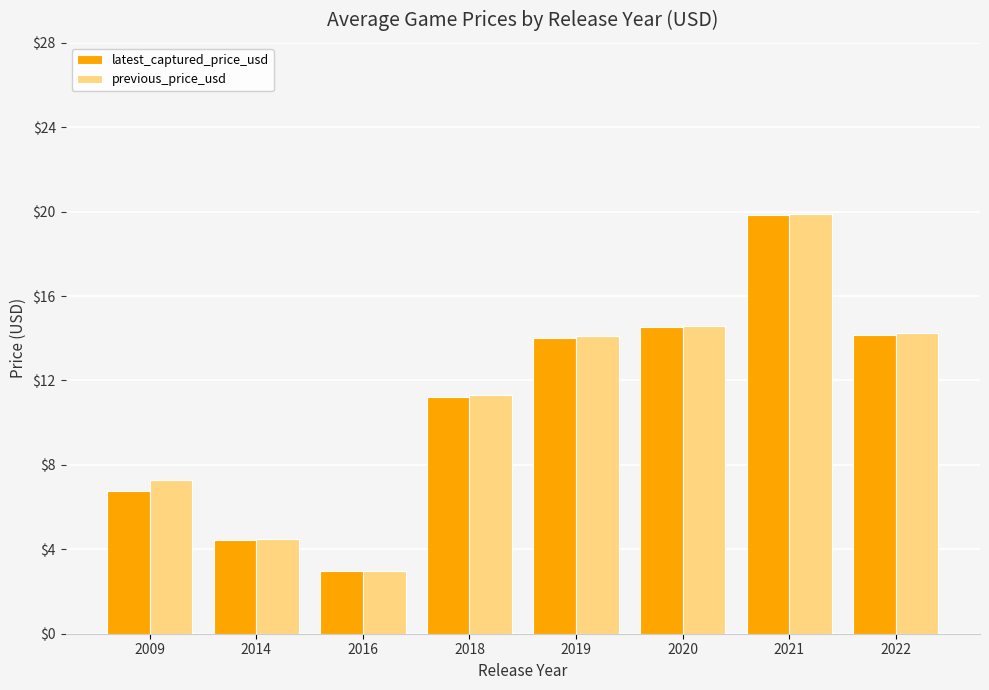

Reading right to left, list all the values displayed in this chart.

latest_captured_price_usd: 2022=14.2	2021=19.8	2020=14.5	2019=14.0	2018=11.2	2016=3.0	2014=4.4	2009=6.7
previous_price_usd: 2022=14.3	2021=19.9	2020=14.6	2019=14.1	2018=11.3	2016=3.0	2014=4.5	2009=7.3